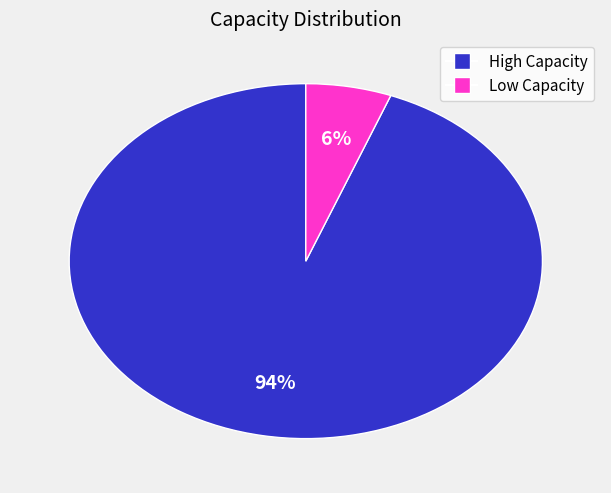

To the nearest percent, what is the difference between the largest and smallest slice percentages?

88%